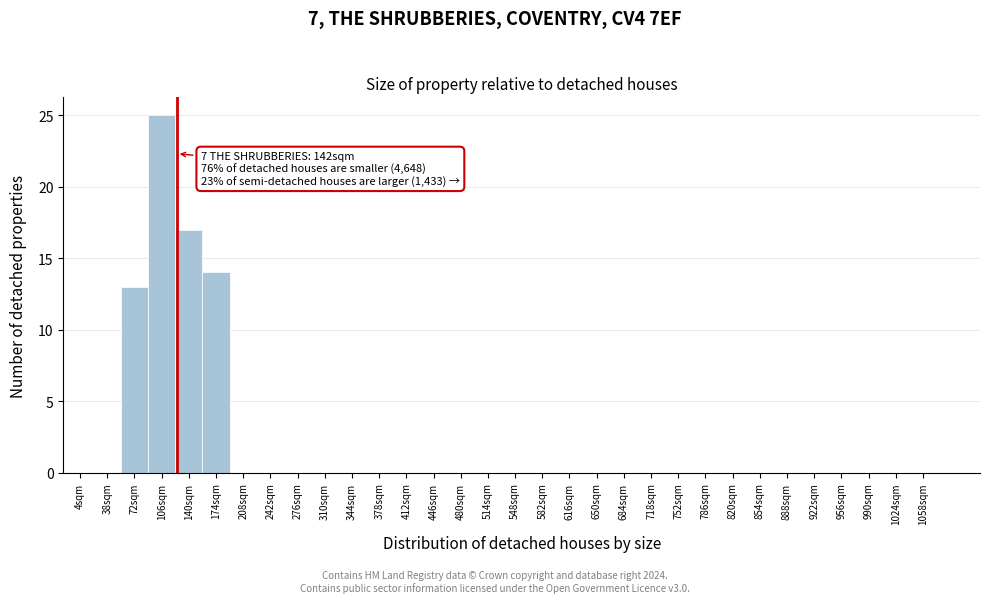

Where is the data nearest to the value 12?

72sqm